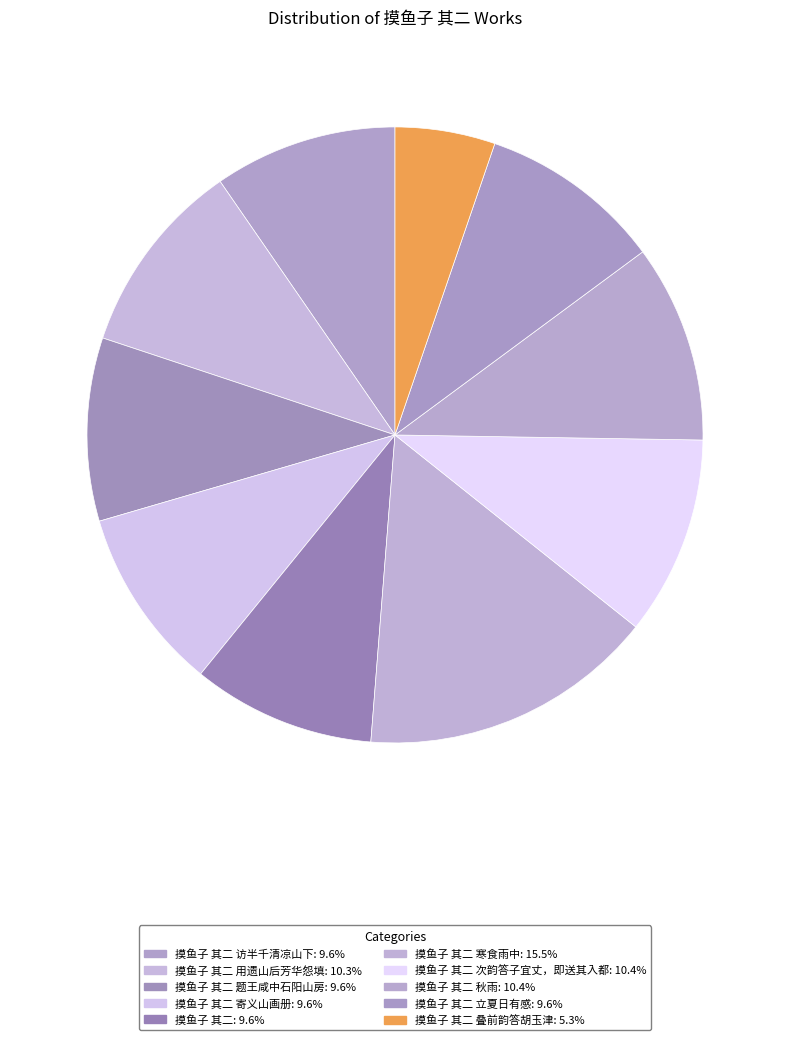

Count the number of slices in the pie.

10